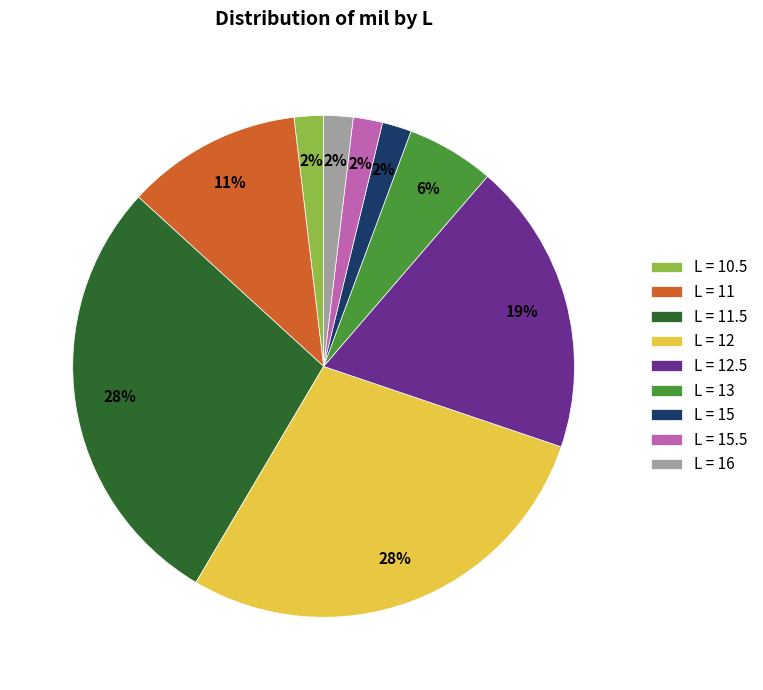

How many segments does this pie chart have?

9